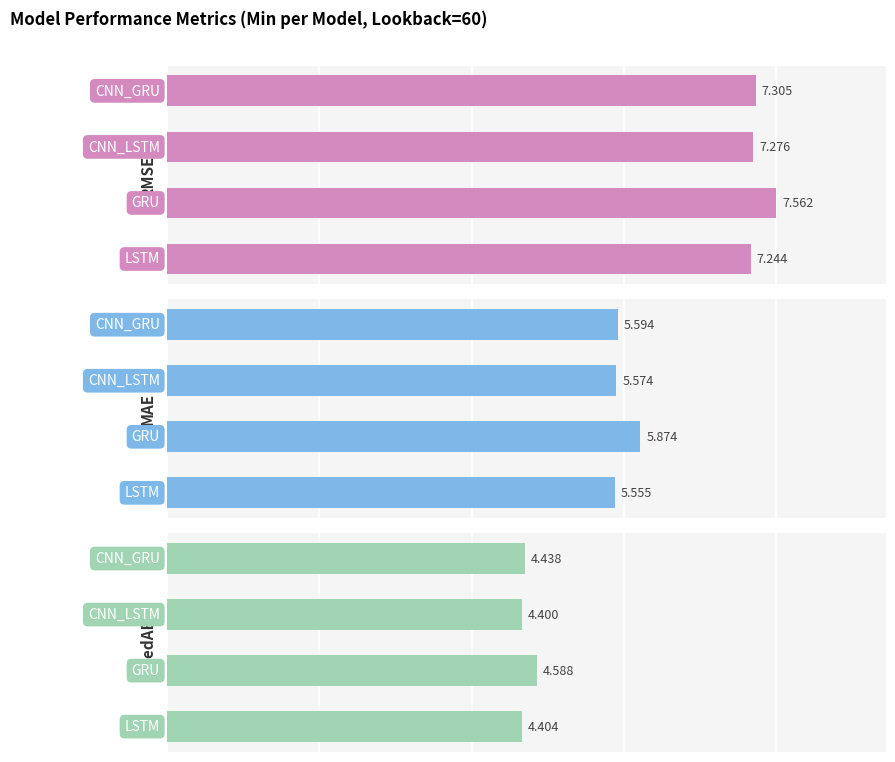

What is the value of the MAE bar at the 4th from the left?

5.6